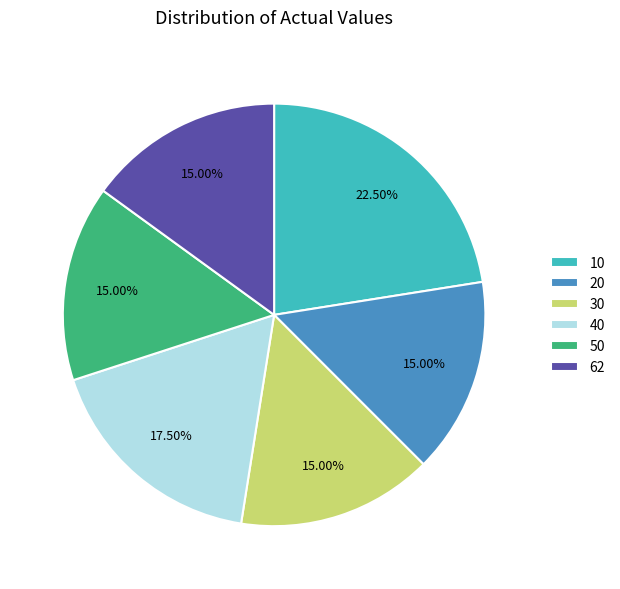

How many segments does this pie chart have?

6